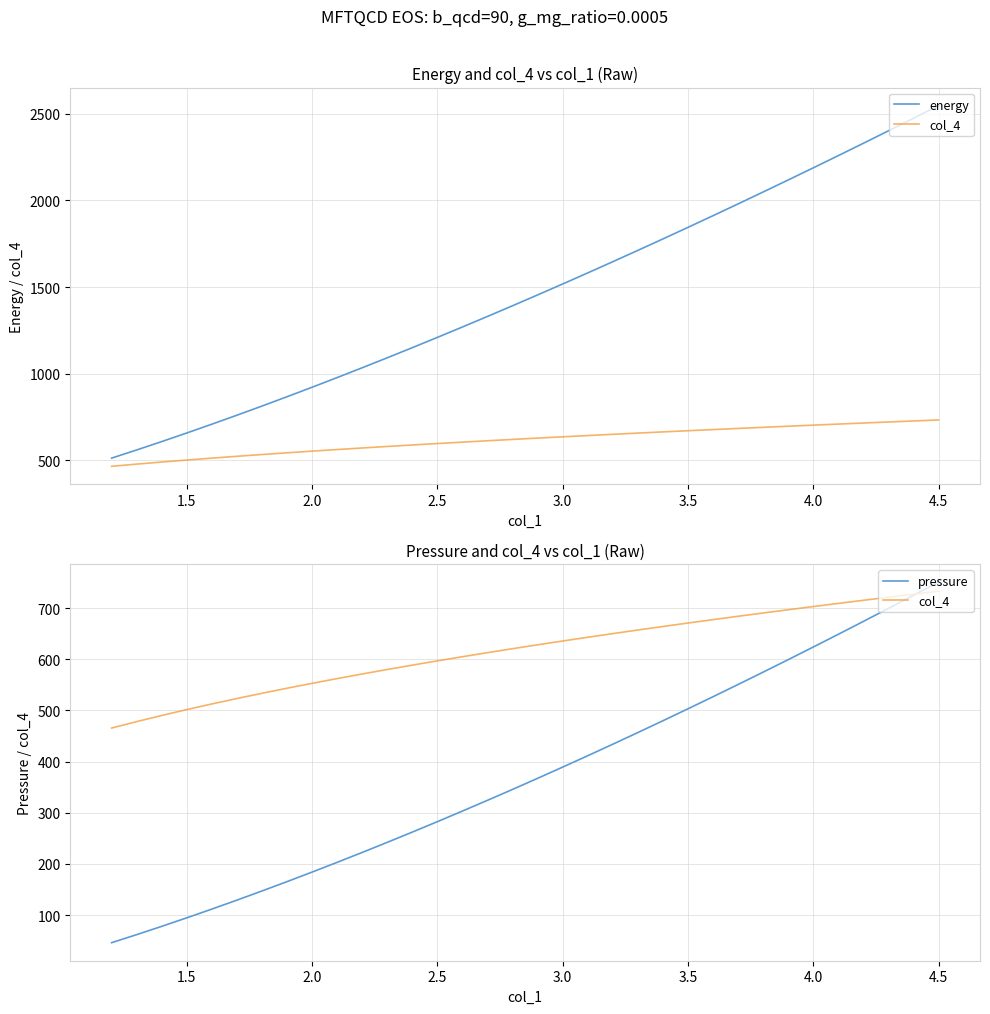

True or false: pressure and energy cross at least once.

False